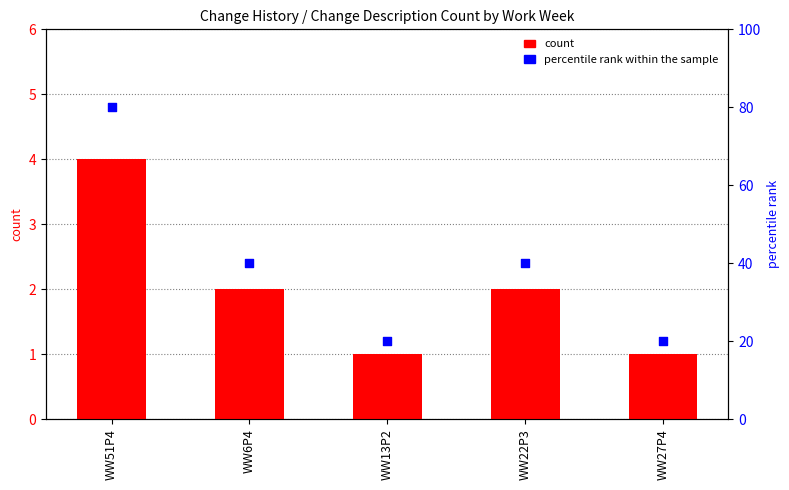

Which series contains the highest Y value?

percentile rank within the sample